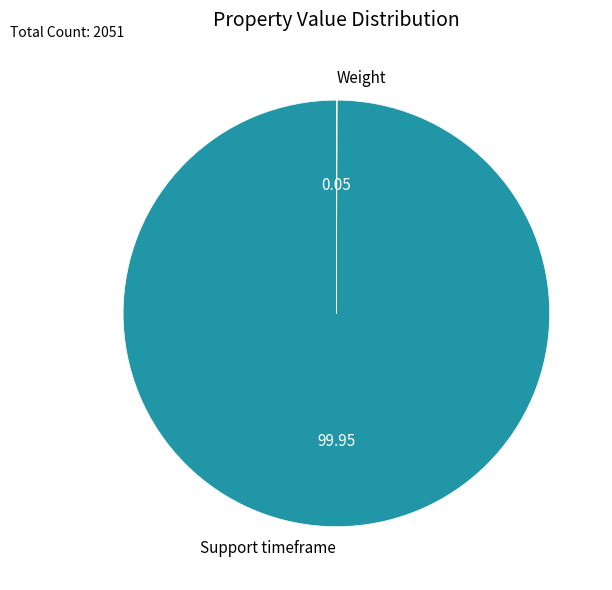

Is Support timeframe the majority of the pie?

Yes